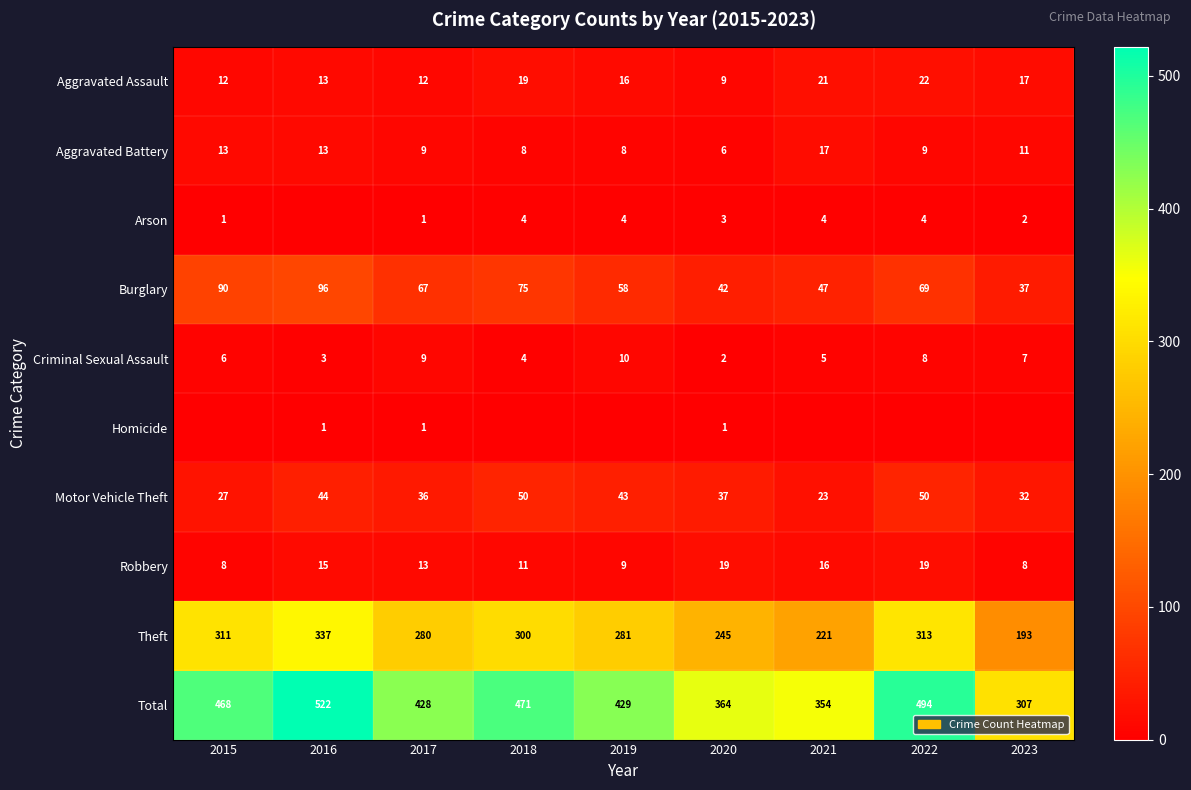

True or false: Robbery has a value of 4 at 2019.

False